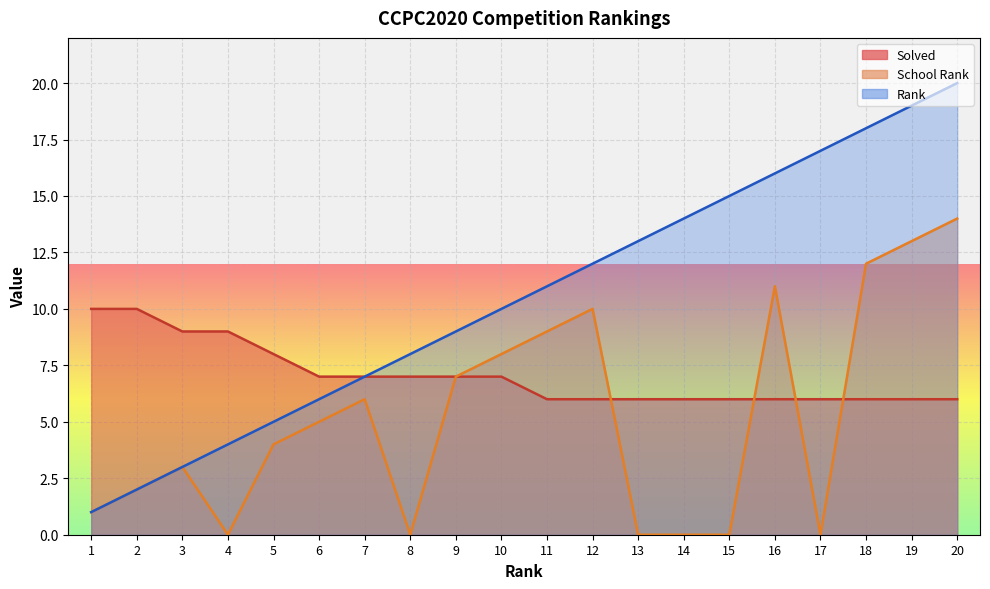

What is the approximate value of Solved at 8?

7